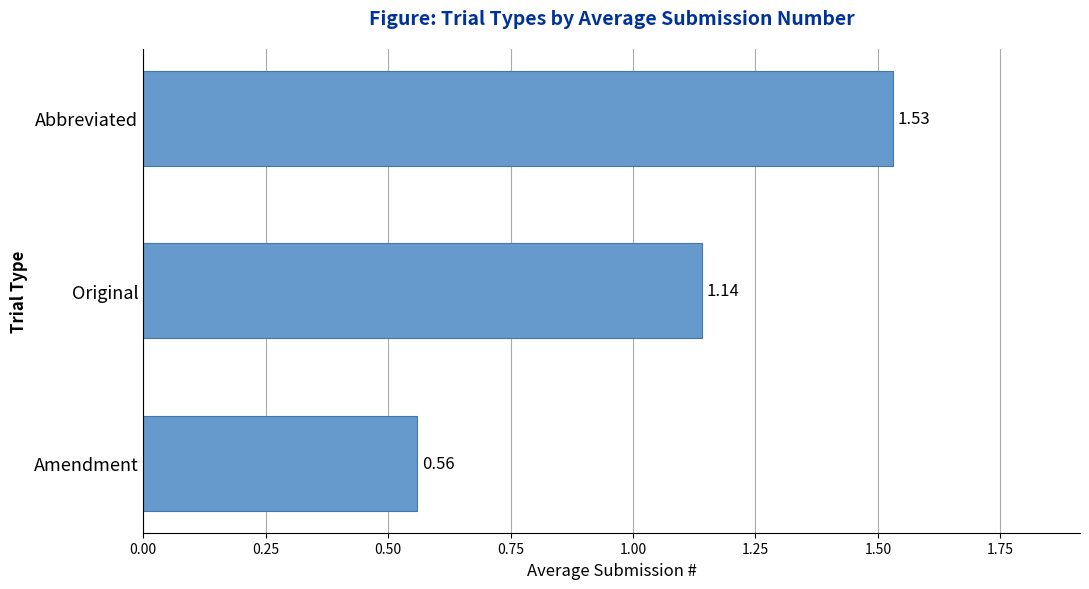

Which category has the highest value across all series?

Abbreviated